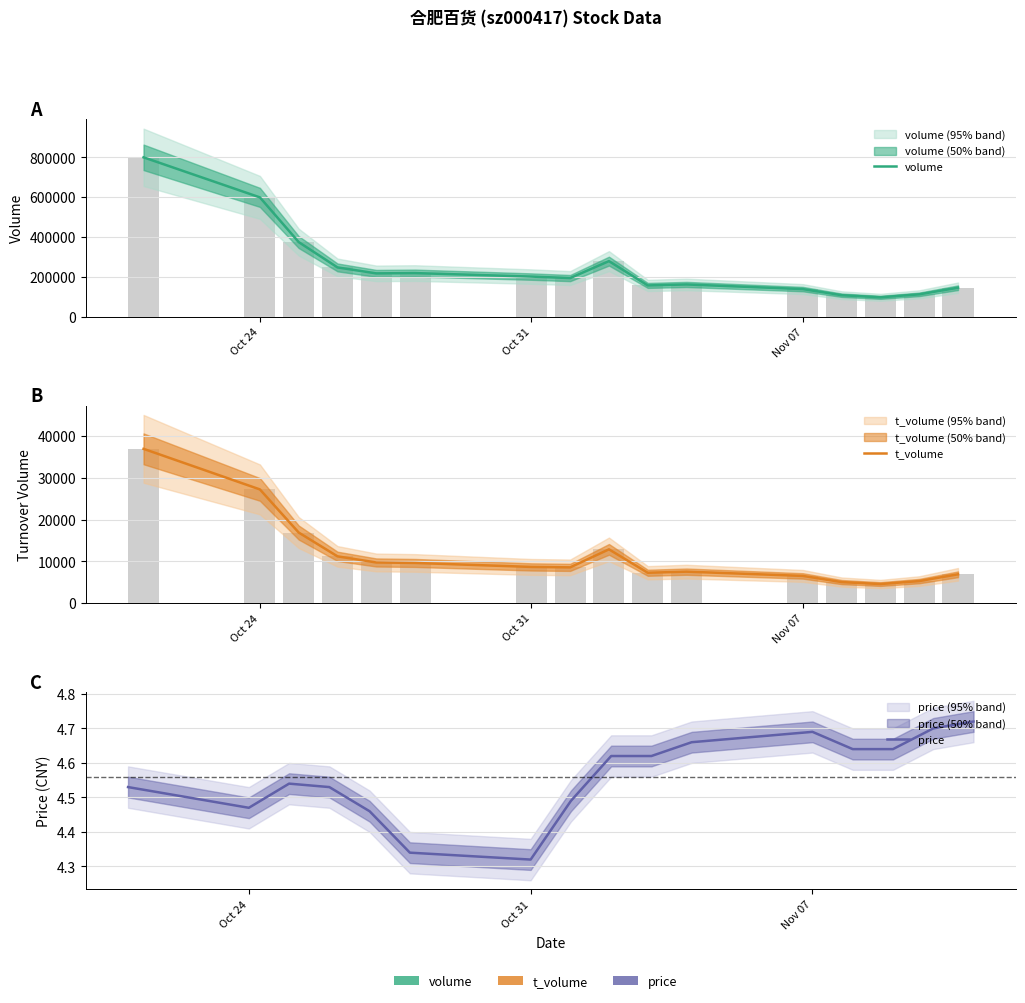

What position from the right is Oct 31?

10